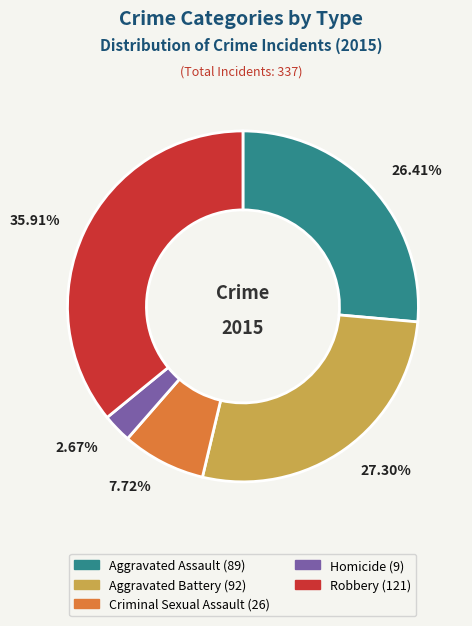

To the nearest percent, what percentage of the pie is Aggravated Battery?

27%